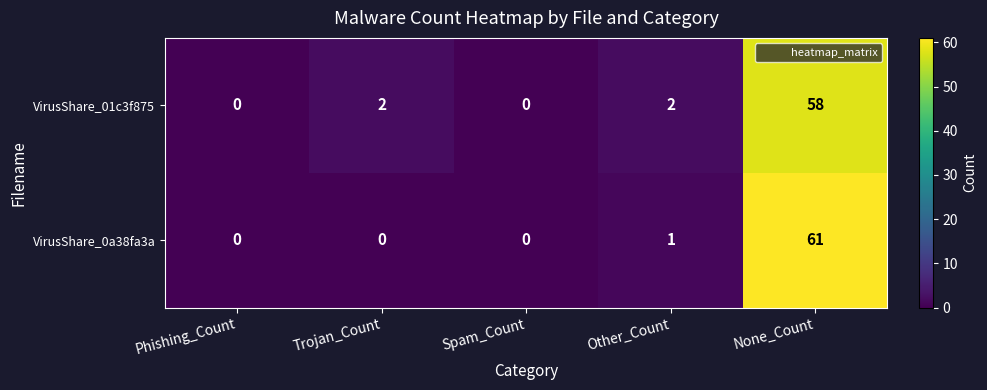

Between Trojan_Count and Other_Count, which series saw the biggest shift?

VirusShare_0a38fa3a